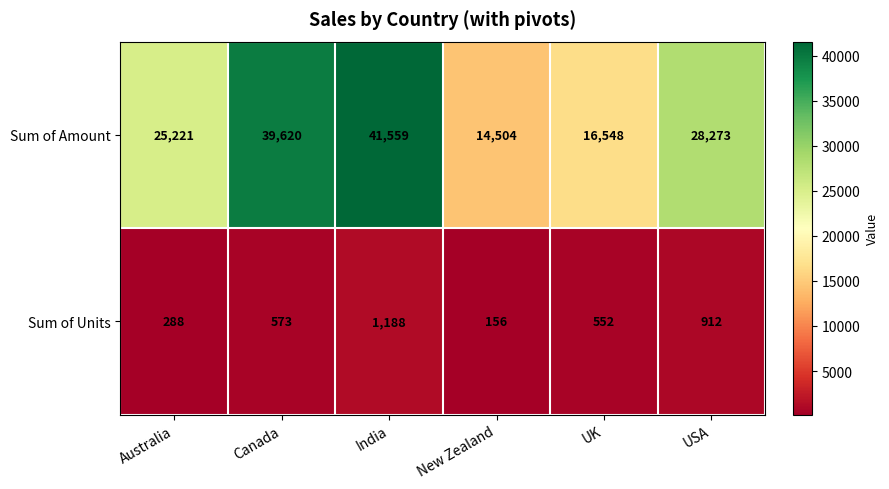

What is the difference between the highest and lowest values at India?

40371